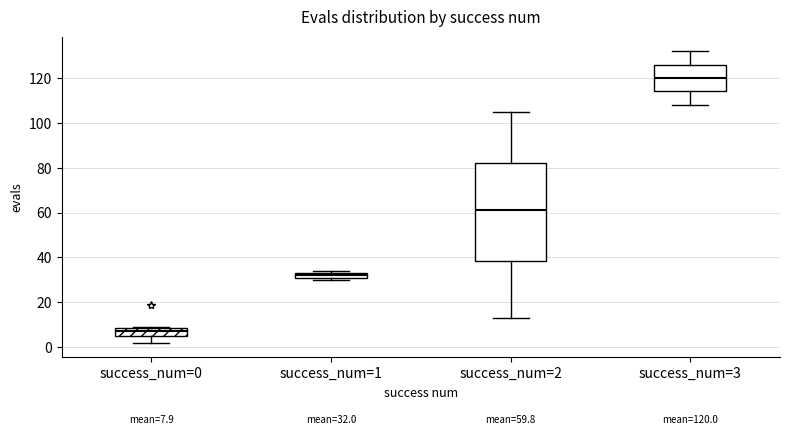

Which box has the highest median line?

success_num=3